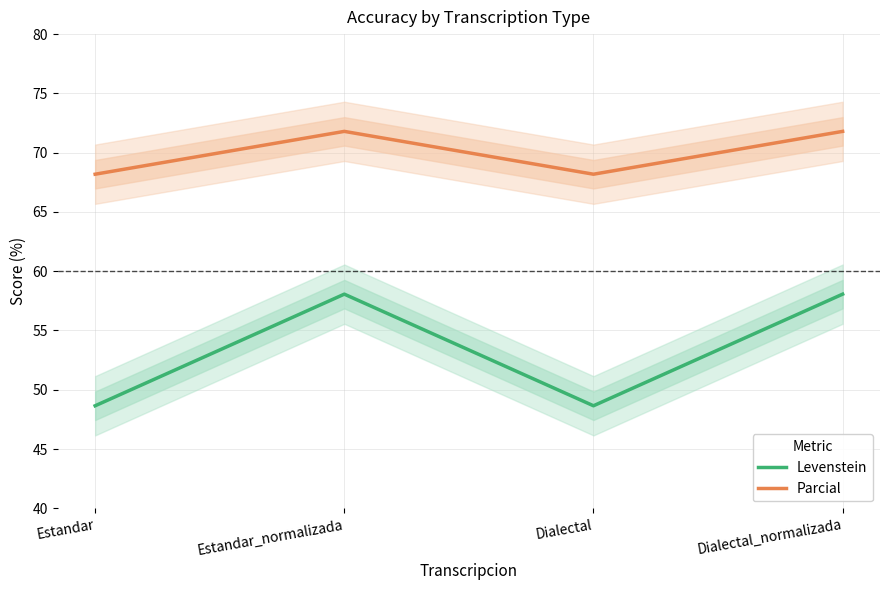

How many lines are shown in the chart?

2